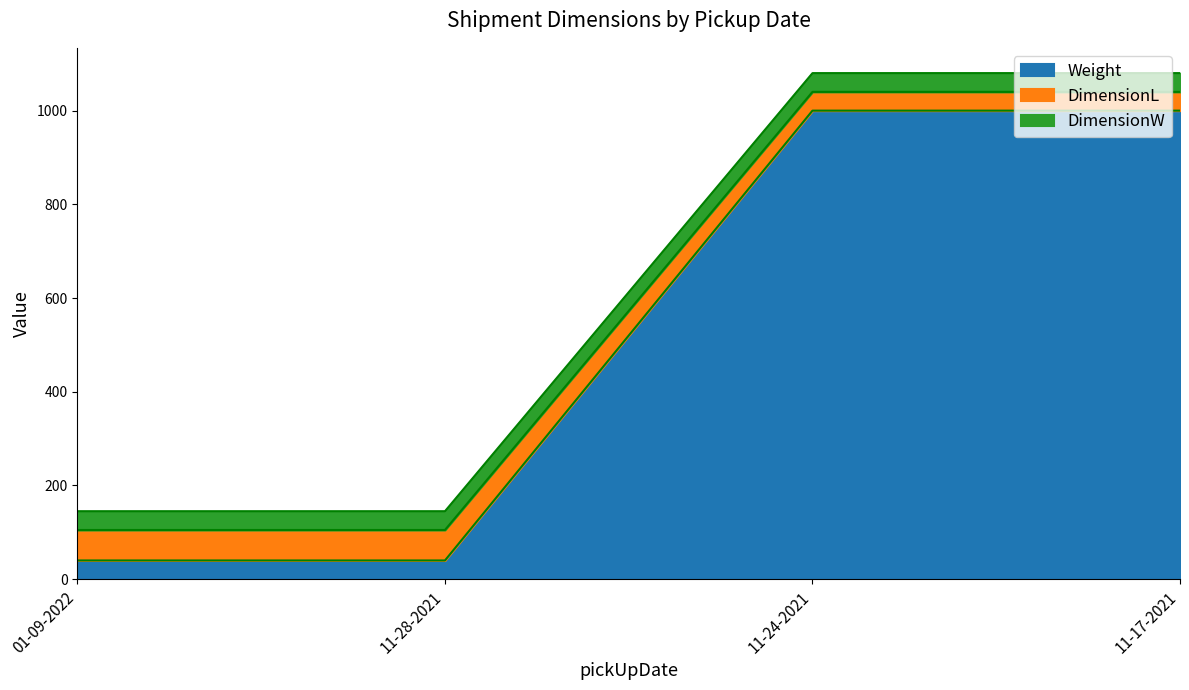

What is the label of the 2nd point from the right?

11-24-2021